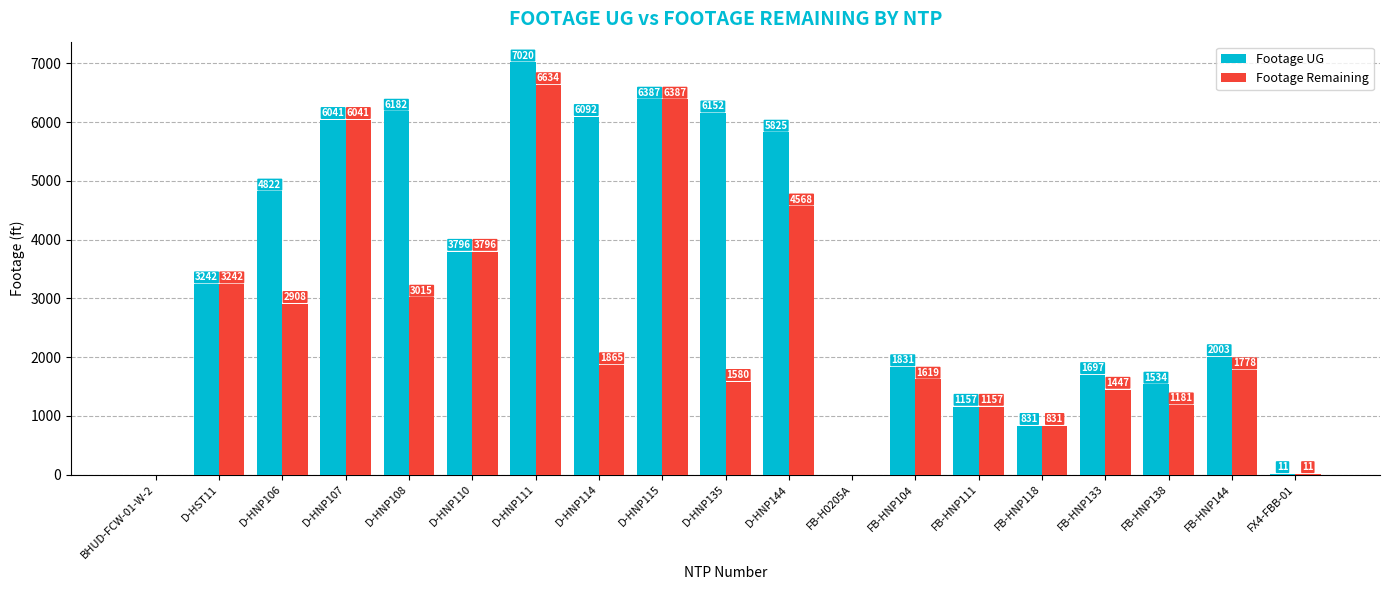

Between D-HNP106 and FB-HNP111, which series saw the biggest shift?

Footage UG